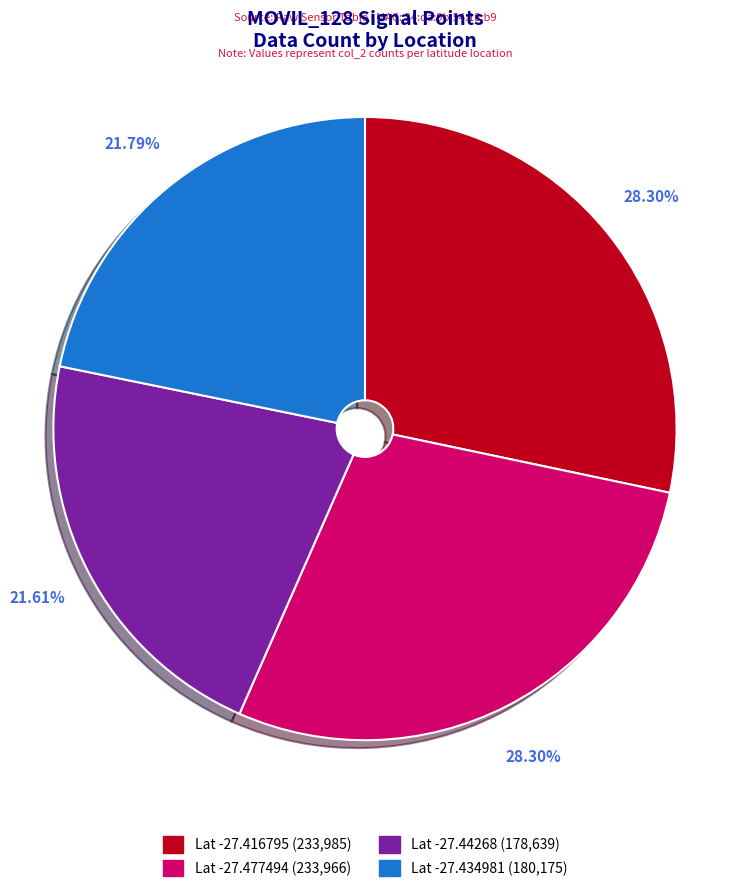

Is there a majority slice in this chart?

No